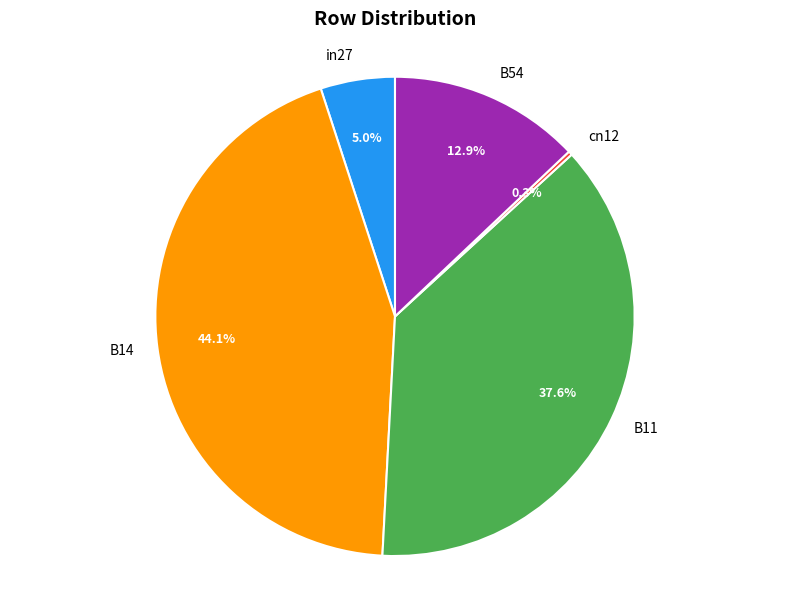

Combined, do in27 and B14 account for over 50%?

No